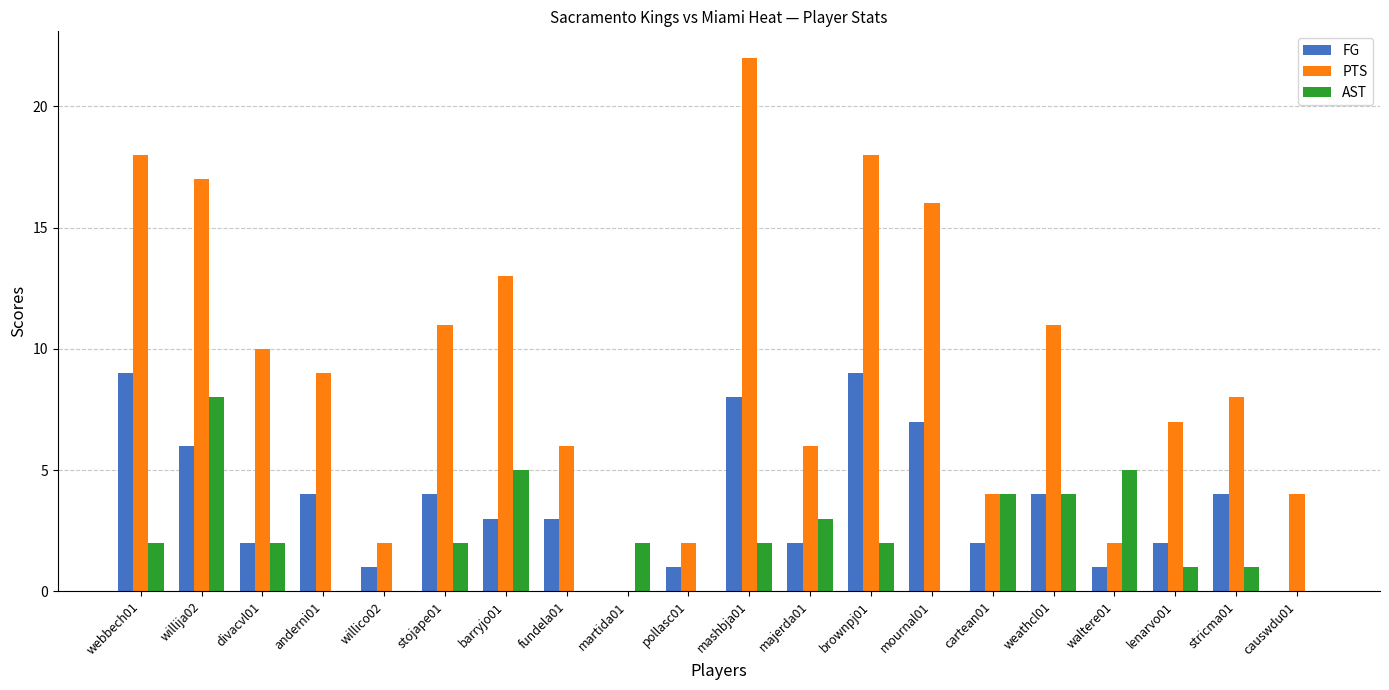

Which series has the largest total across all categories?

PTS